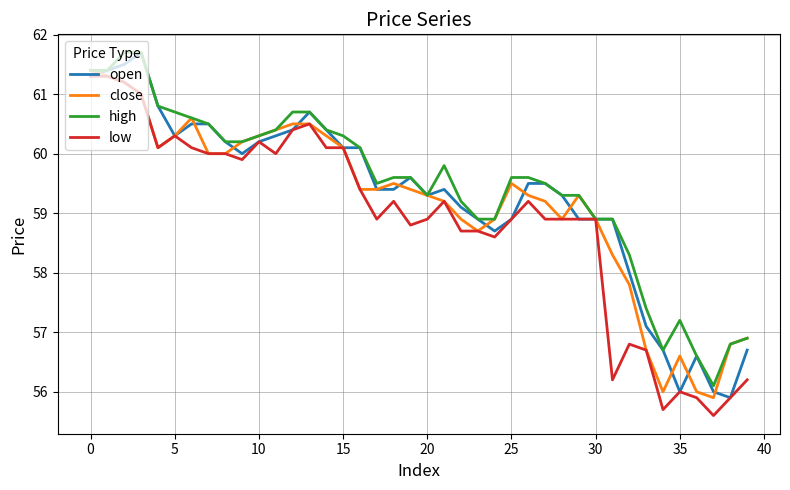

Count the number of data series in this chart.

4